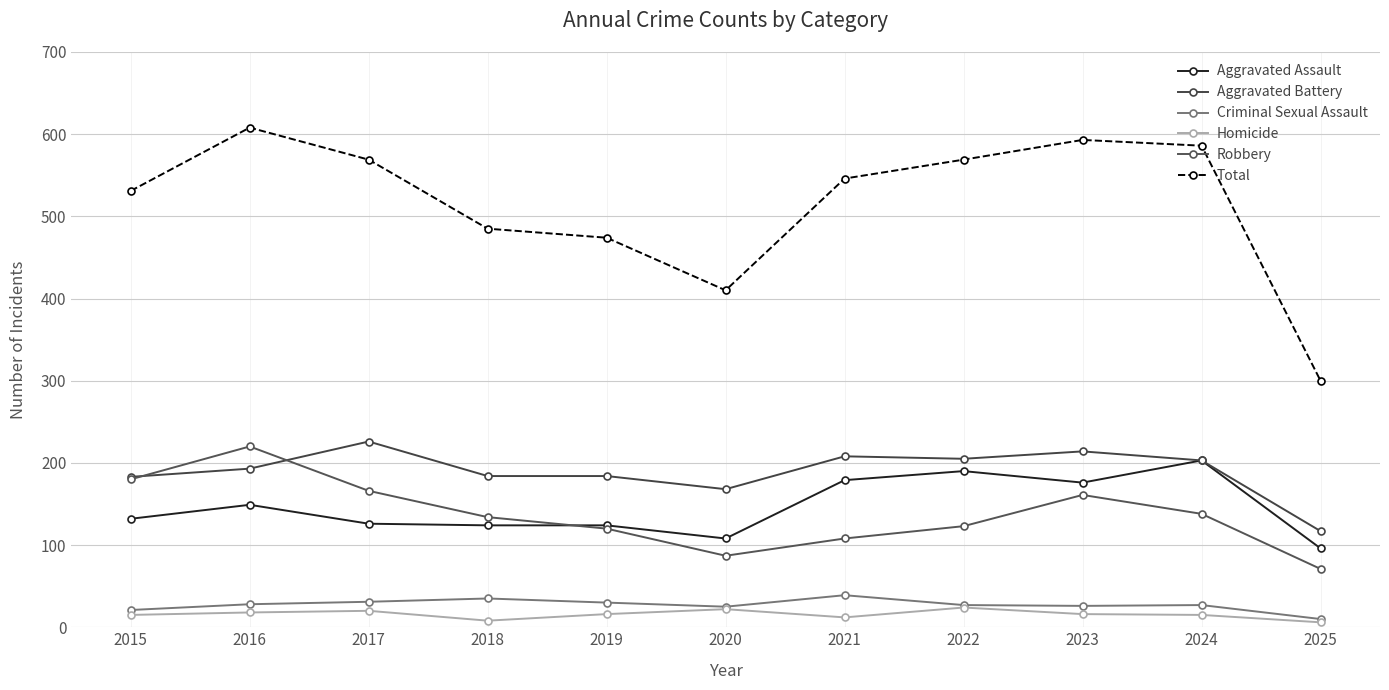

How many data points in Aggravated Battery are less than 193?

5